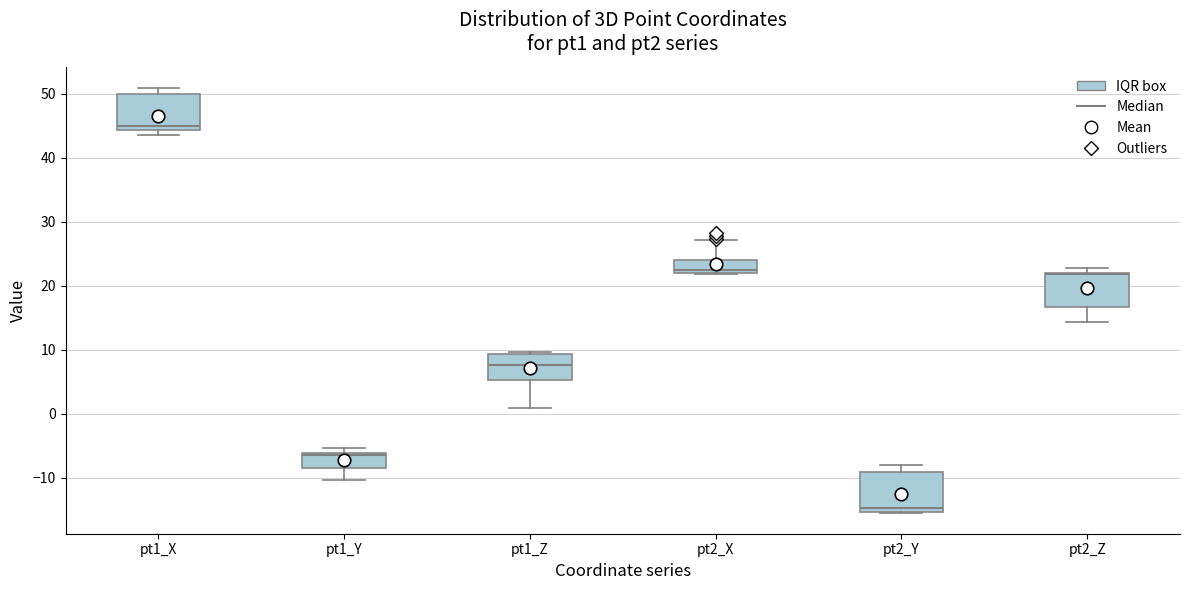

Where is the upper edge of the box for pt1_X on the y-axis? The values are not printed on the chart, so give them approximately, as read against the axis.

50